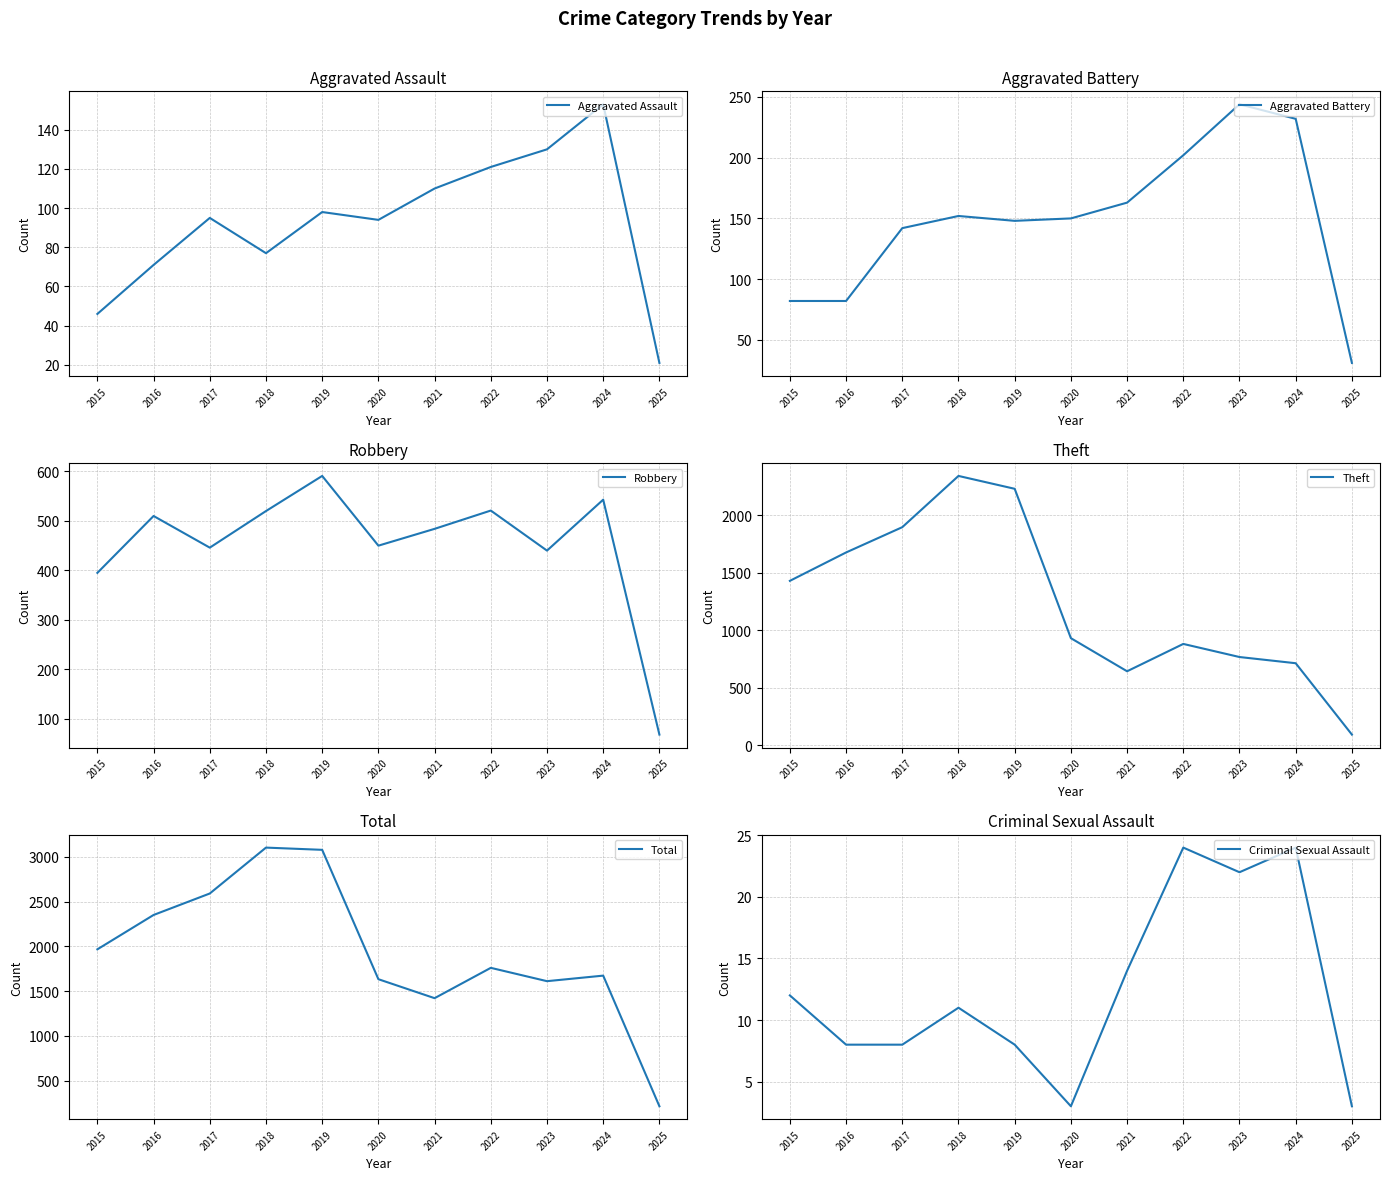

Reading left to right, transcribe all the data shown in this chart.

Aggravated Assault: 2015=46	2016=71	2017=95	2018=77	2019=98	2020=94	2021=110	2022=121	2023=130	2024=153	2025=21
Aggravated Battery: 2015=82	2016=82	2017=142	2018=152	2019=148	2020=150	2021=163	2022=202	2023=244	2024=232	2025=31
Robbery: 2015=395	2016=510	2017=446	2018=520	2019=591	2020=450	2021=484	2022=521	2023=440	2024=543	2025=68
Theft: 2015=1429	2016=1676	2017=1896	2018=2342	2019=2230	2020=930	2021=642	2022=880	2023=766	2024=712	2025=91
Total: 2015=1968	2016=2352	2017=2592	2018=3105	2019=3080	2020=1634	2021=1422	2022=1761	2023=1612	2024=1674	2025=214
Criminal Sexual Assault: 2015=12	2016=8	2017=8	2018=11	2019=8	2020=3	2021=14	2022=24	2023=22	2024=24	2025=3